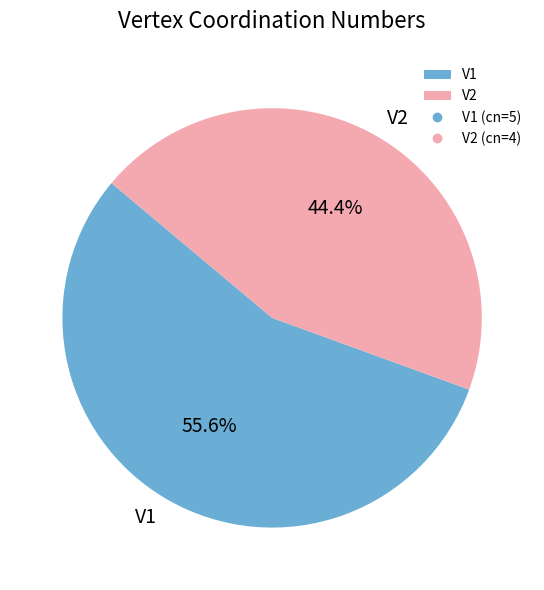

Rank the categories by value from highest to lowest.

V1, V2